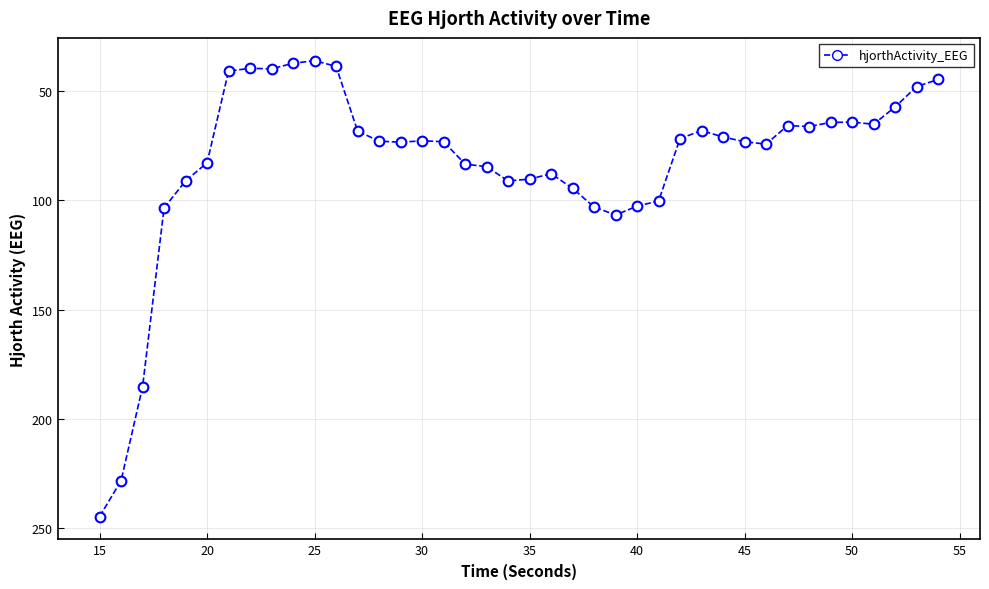

What is the minimum value shown in the chart?

36.2